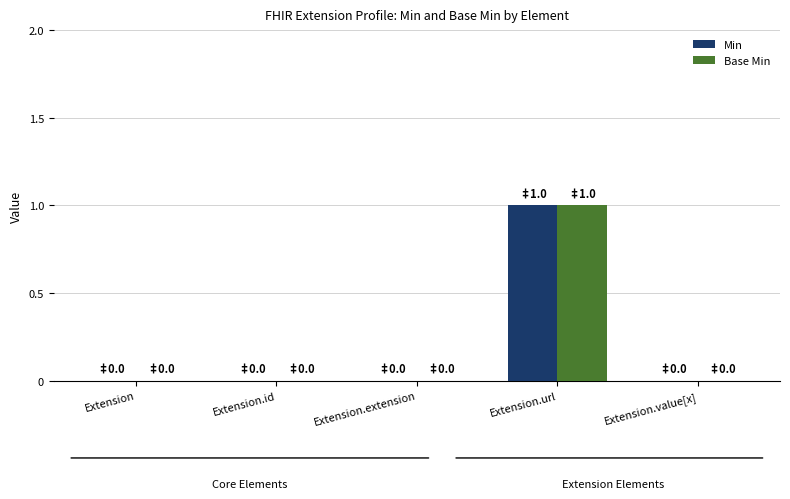

Which category has the highest value in the Min series?

Extension.url